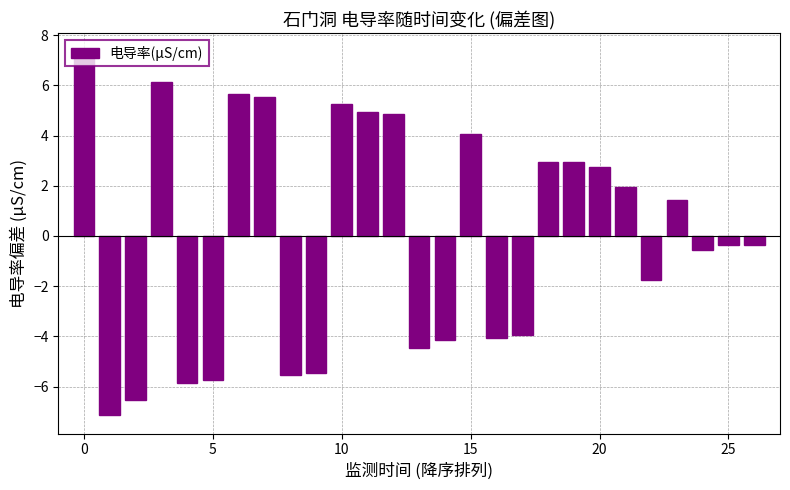

Does the chart contain any negative values?

Yes